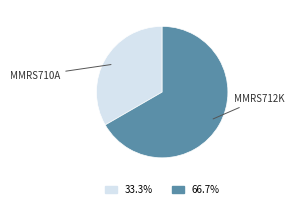

Count the number of slices in the pie.

2